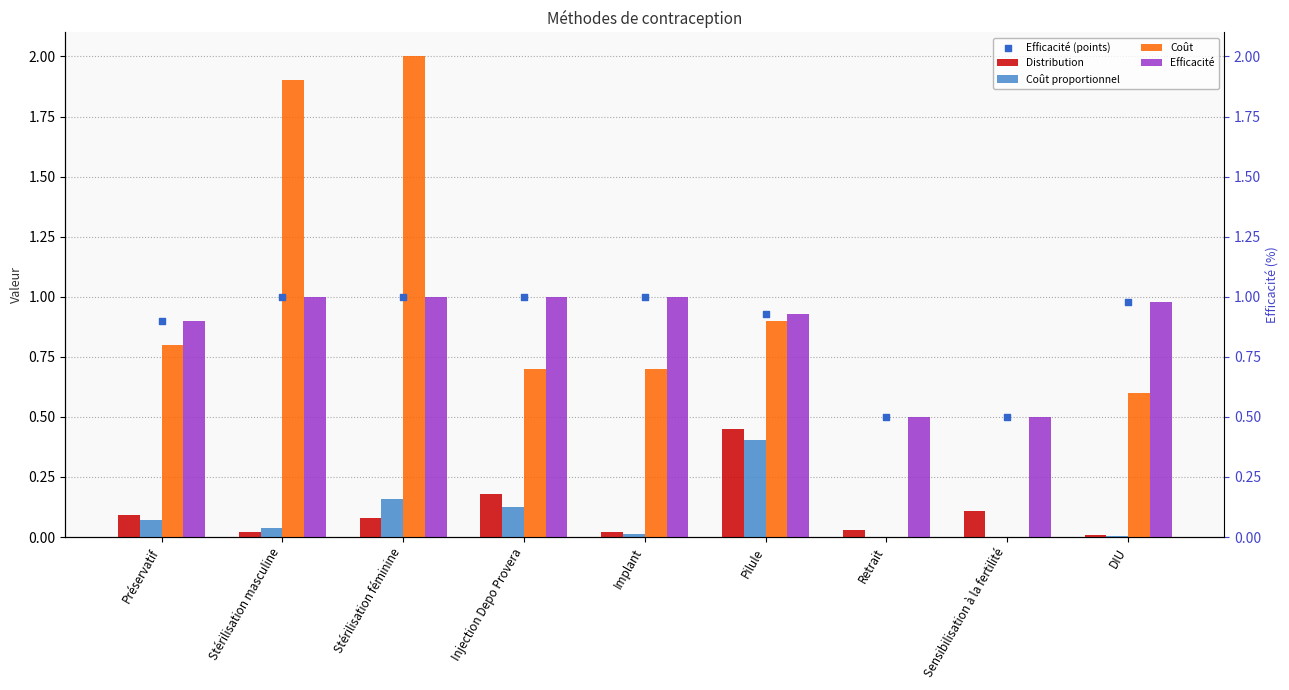

Which series reaches the maximum Y coordinate?

Coût